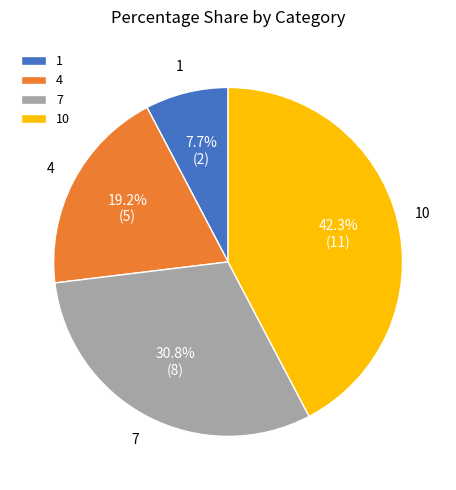

How many slices are in this pie chart?

4